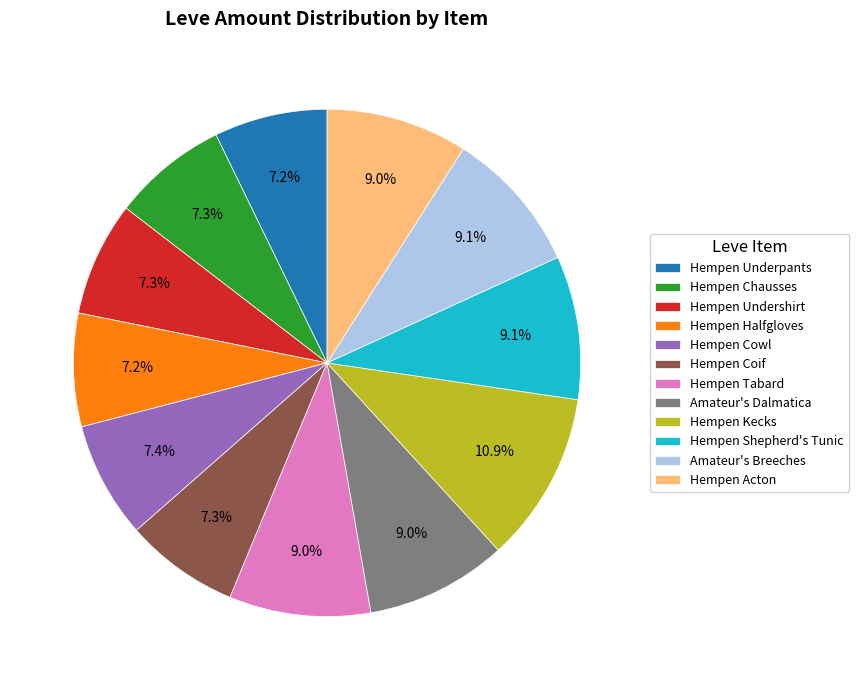

What is the largest slice in the pie chart?

Hempen Kecks